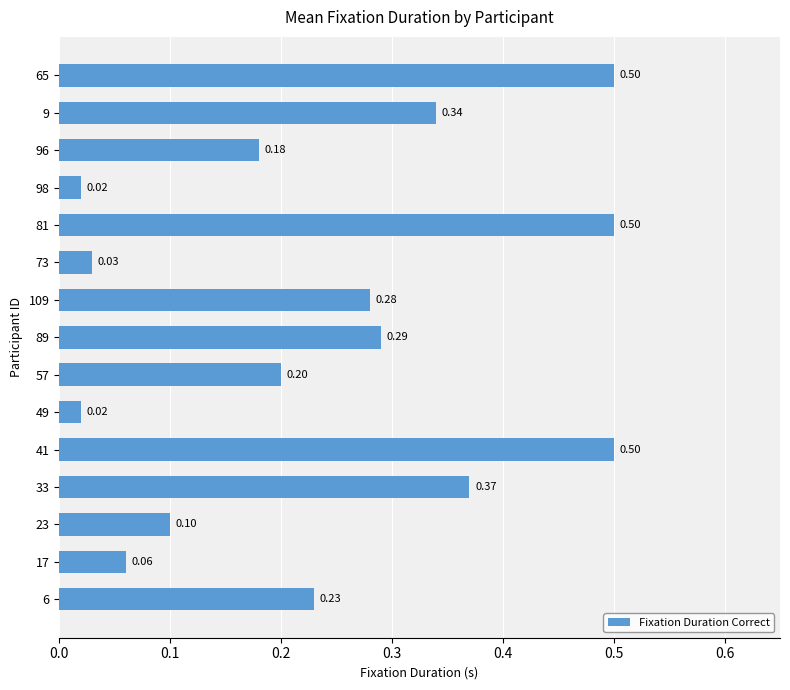

What is the change in value from 81 to 96?

-0.3